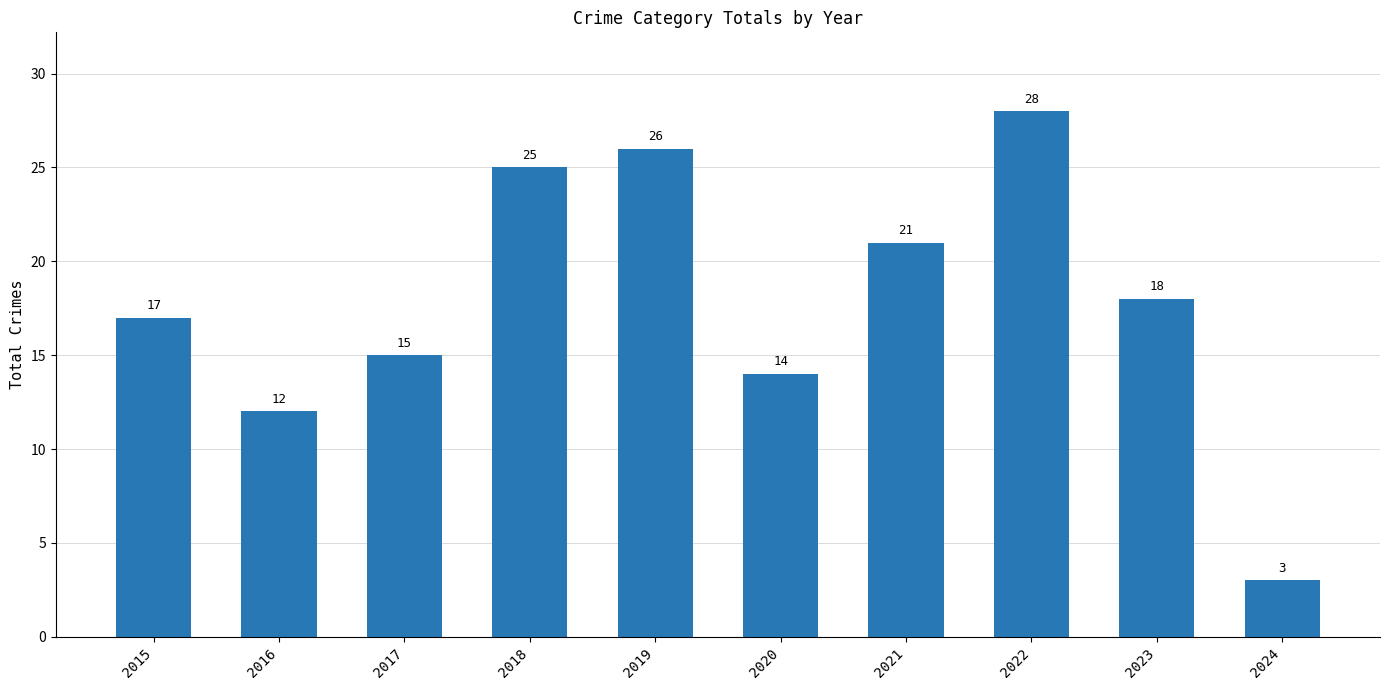

Reading left to right, what are all the values shown in this chart?

17	12	15	25	26	14	21	28	18	3